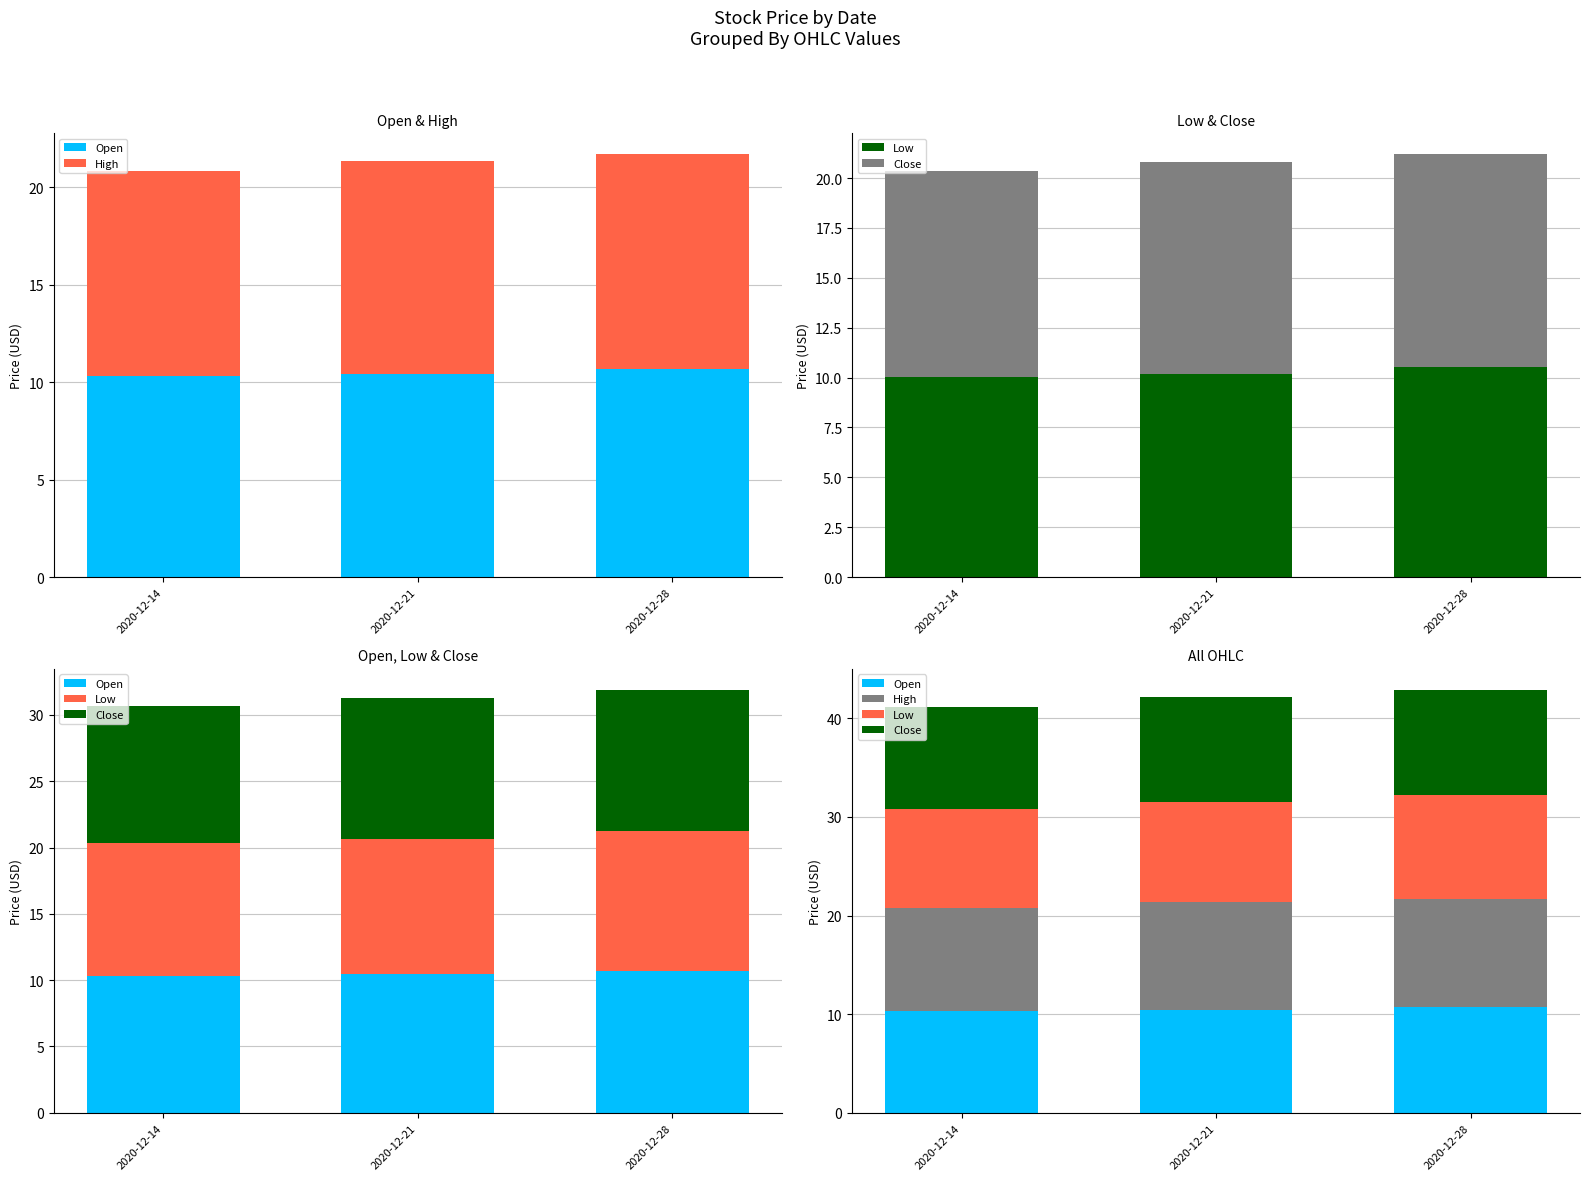

What is the difference between the High values at 2020-12-21 and 2020-12-28?

0.1